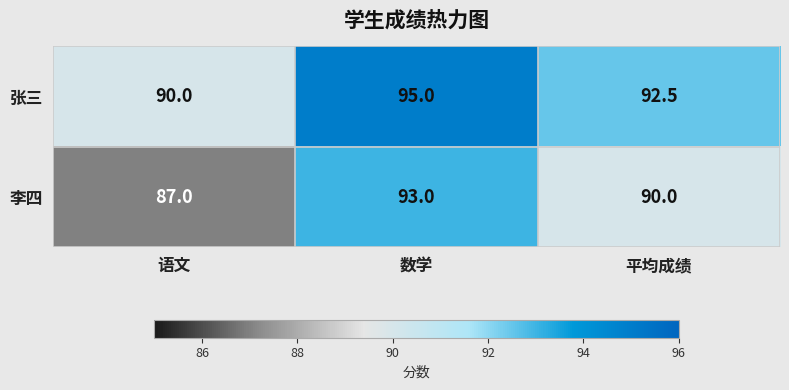

Which label corresponds to the largest value in the chart?

数学